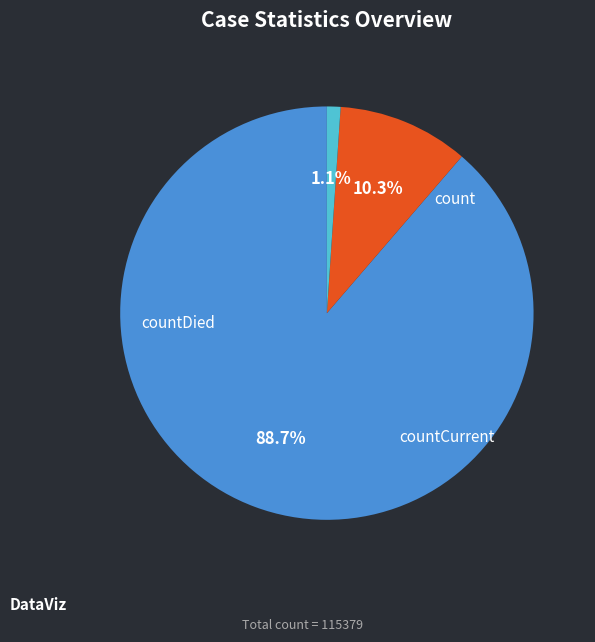

Is it true that count is 99% of the pie?

False